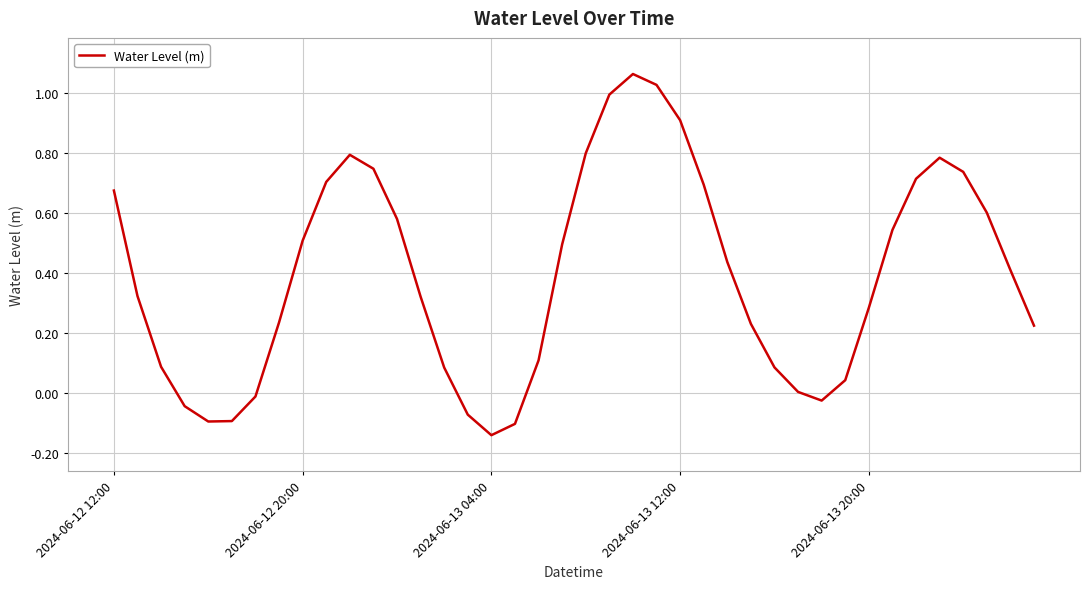

What is the difference between the maximum and minimum values?

1.2